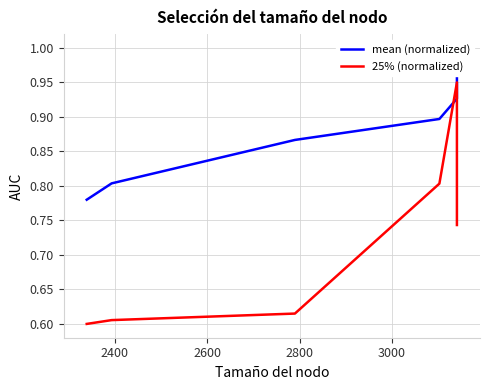

True or false: mean (normalized) and 25% (normalized) intersect in this chart.

True